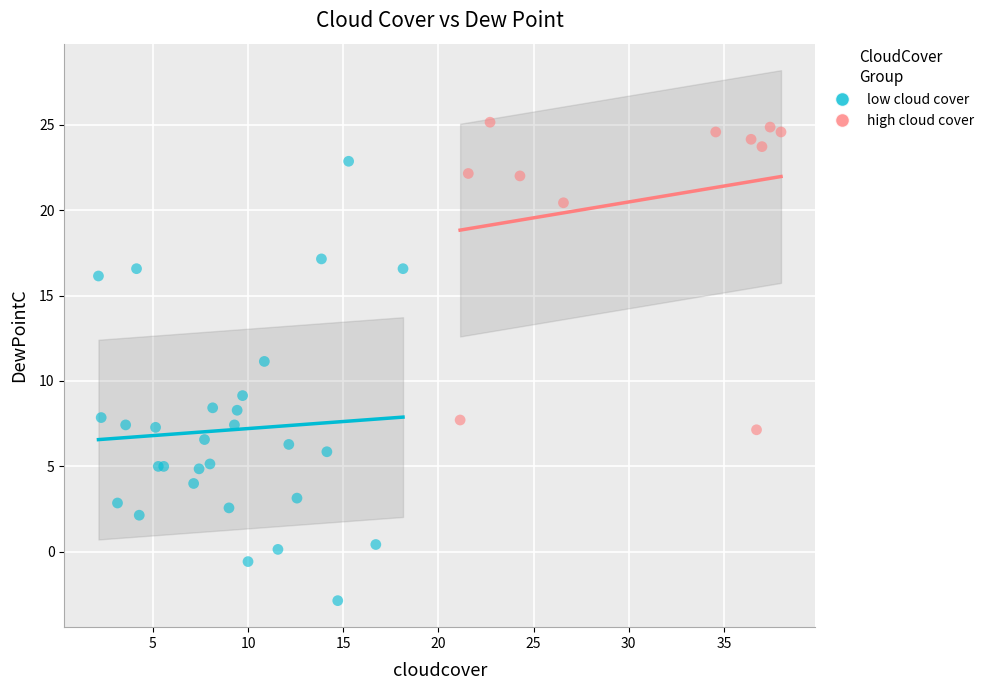

Which series has the widest spread of Y values?

low cloud cover